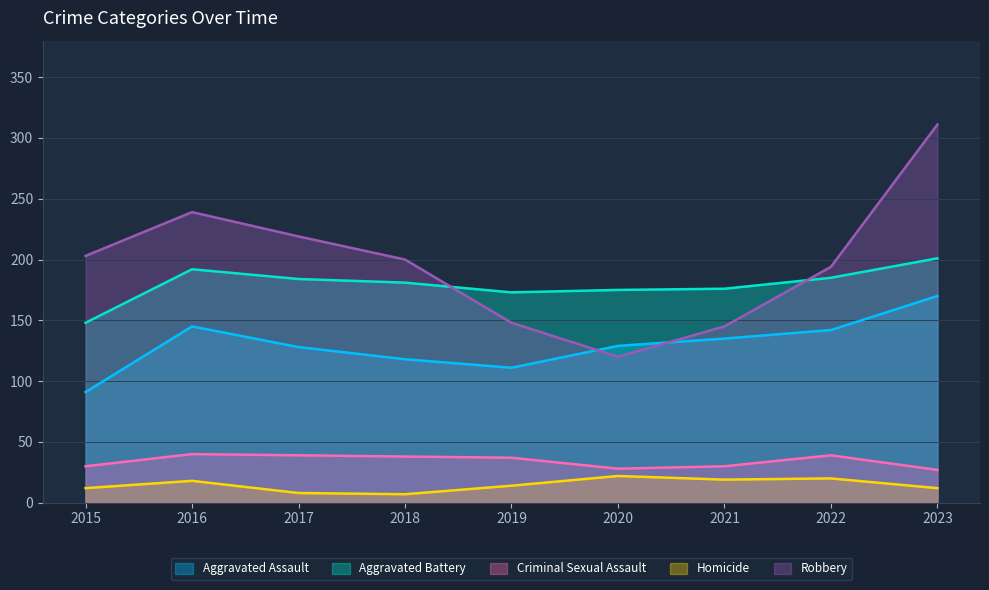

Which category has the lowest value in the Aggravated Battery series?

2015